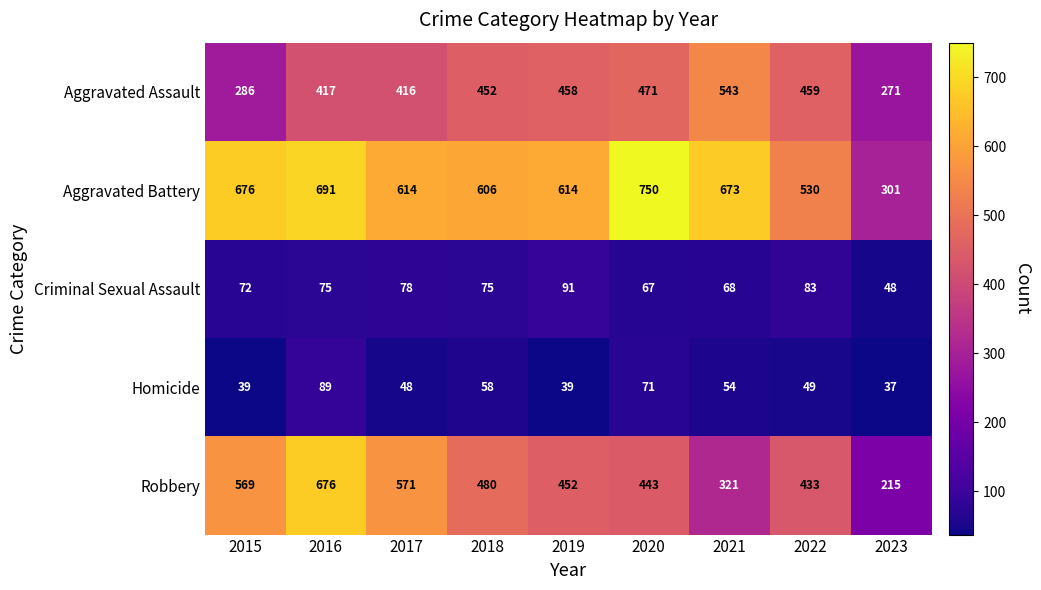

Count the number of data series in this chart.

5